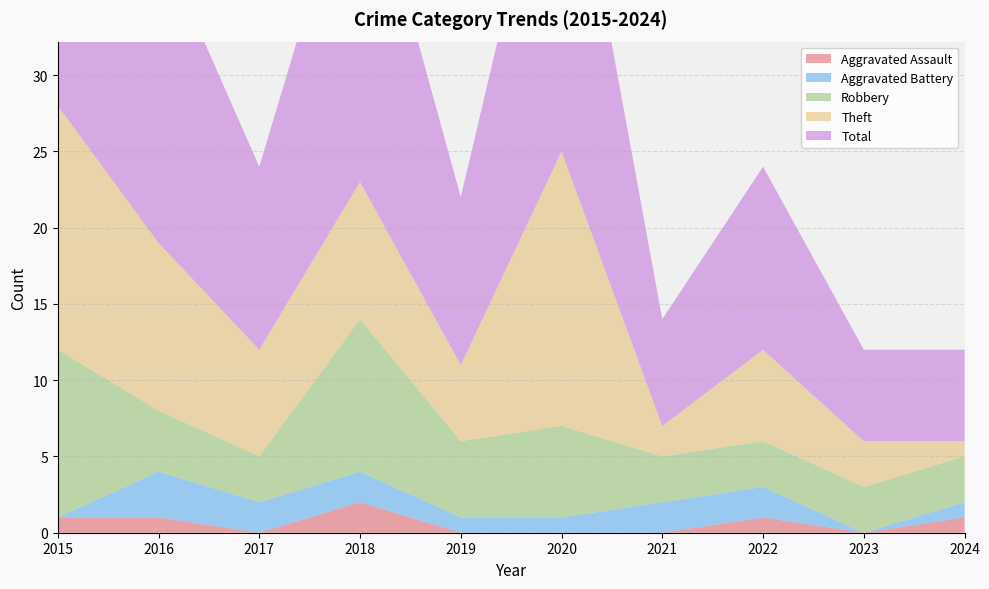

Reading left to right, list all the values displayed in this chart.

Aggravated Assault: 2015=1	2016=1	2017=0	2018=2	2019=0	2020=0	2021=0	2022=1	2023=0	2024=1
Aggravated Battery: 2015=0	2016=3	2017=2	2018=2	2019=1	2020=1	2021=2	2022=2	2023=0	2024=1
Robbery: 2015=11	2016=4	2017=3	2018=10	2019=5	2020=6	2021=3	2022=3	2023=3	2024=3
Theft: 2015=16	2016=11	2017=7	2018=9	2019=5	2020=18	2021=2	2022=6	2023=3	2024=1
Total: 2015=28	2016=20	2017=12	2018=23	2019=11	2020=25	2021=7	2022=12	2023=6	2024=6